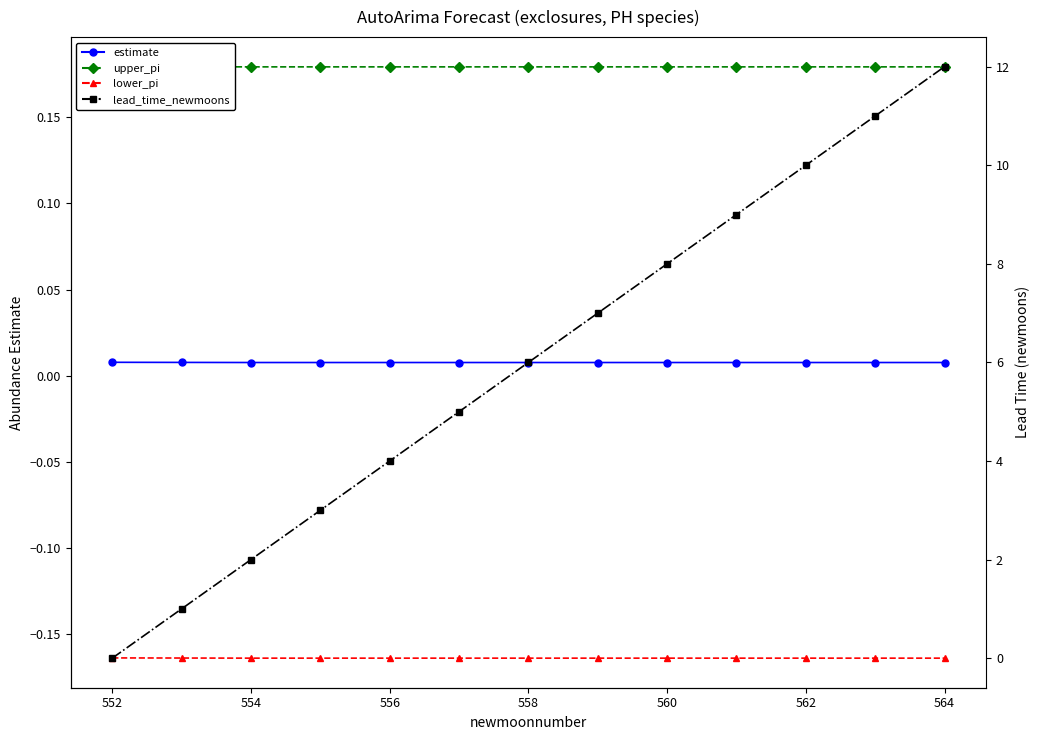

True or false: lower_pi has more than 1 points higher than both neighbors.

False